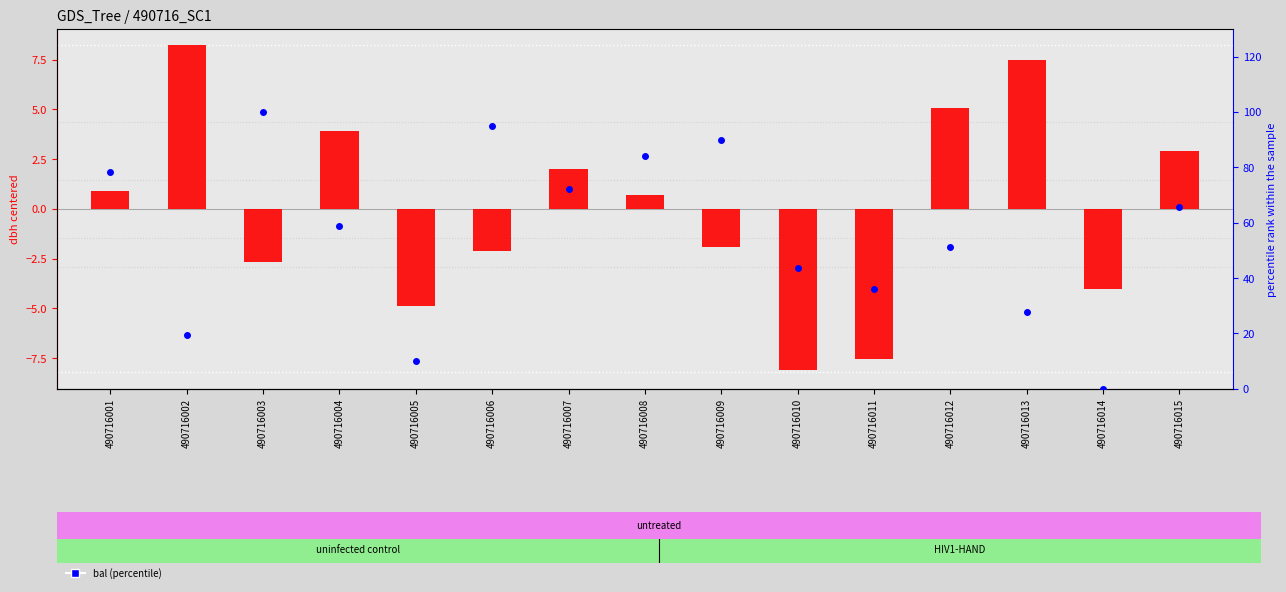

Which series reaches the maximum Y coordinate?

bal (percentile)